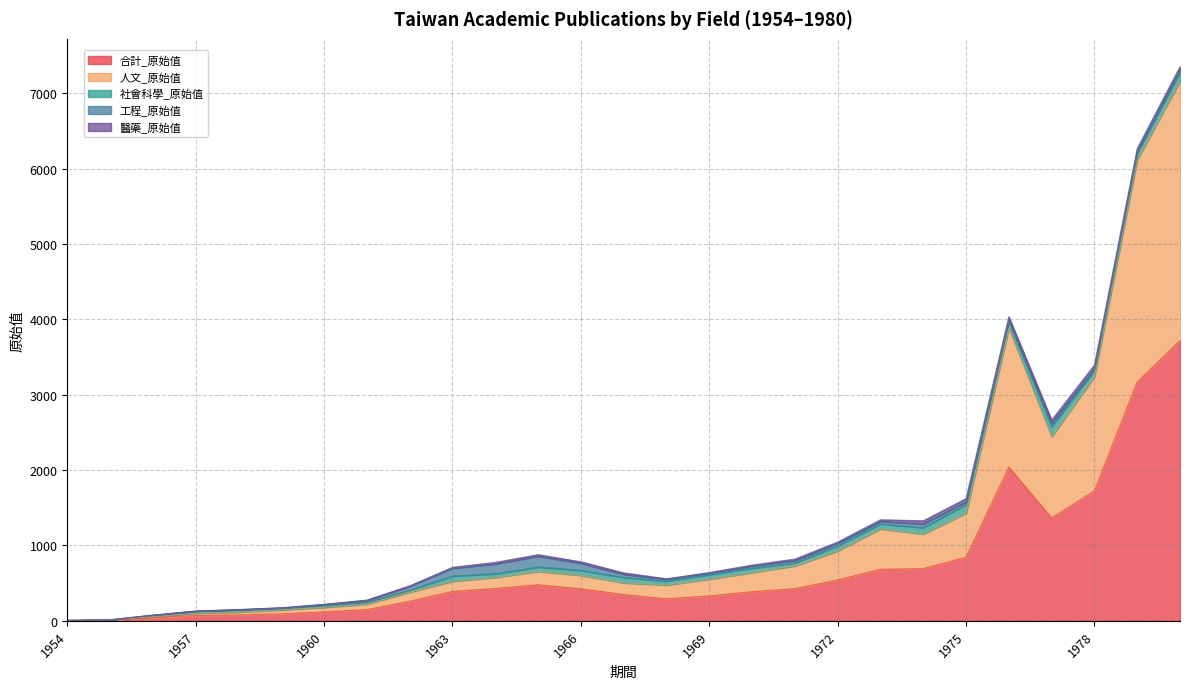

True or false: 合計_原始值 and 工程_原始值 cross at least once.

False